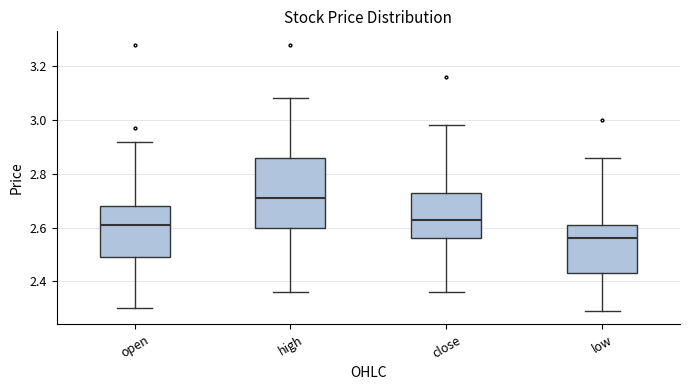

Which box has the lowest median line?

low